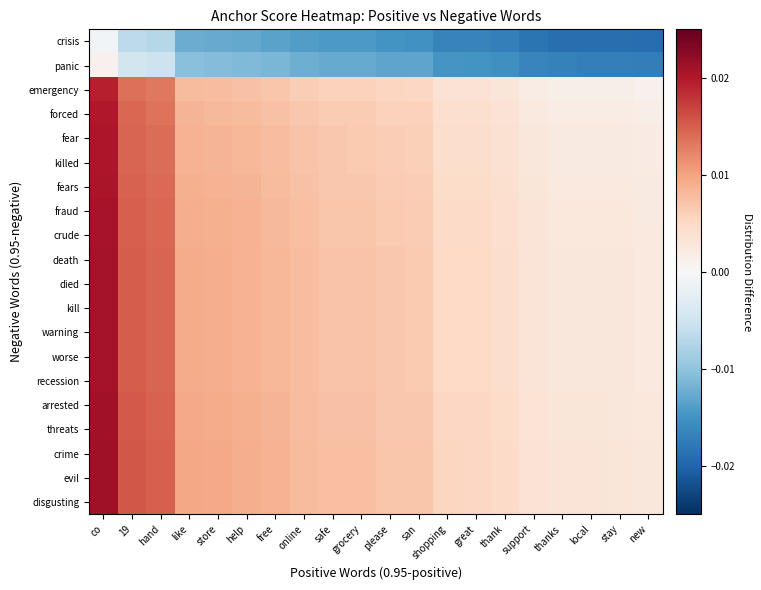

How many data points does each series have?

20